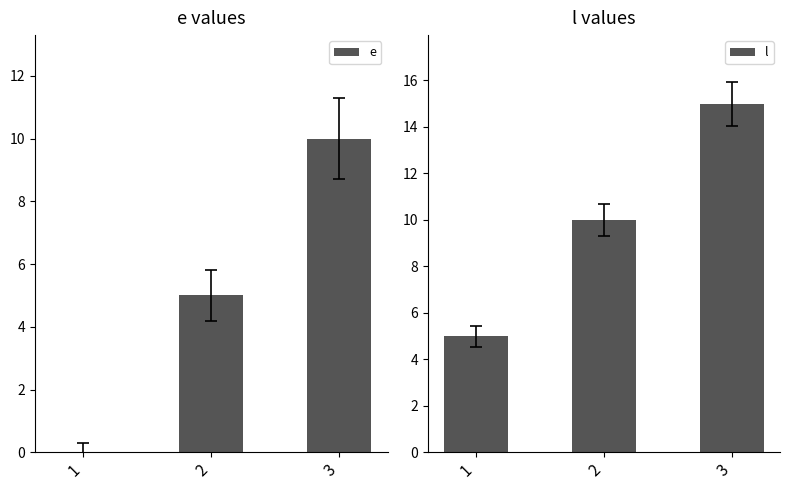

Rank the series by their average value, from lowest to highest.

e, l